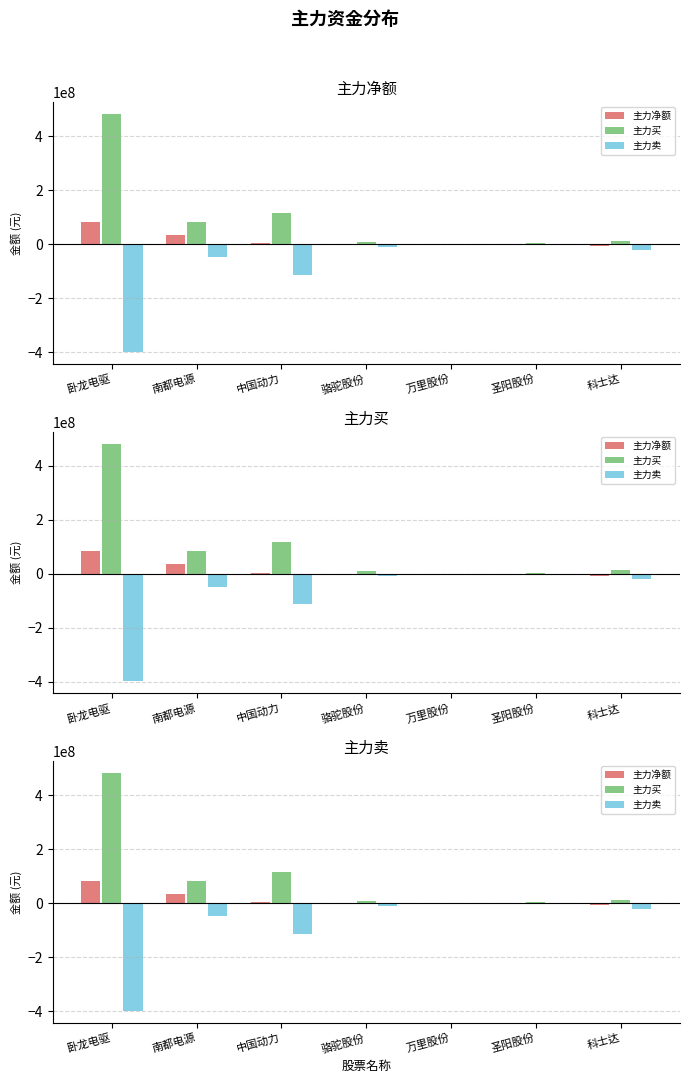

How many values in 主力卖 are below zero?

6